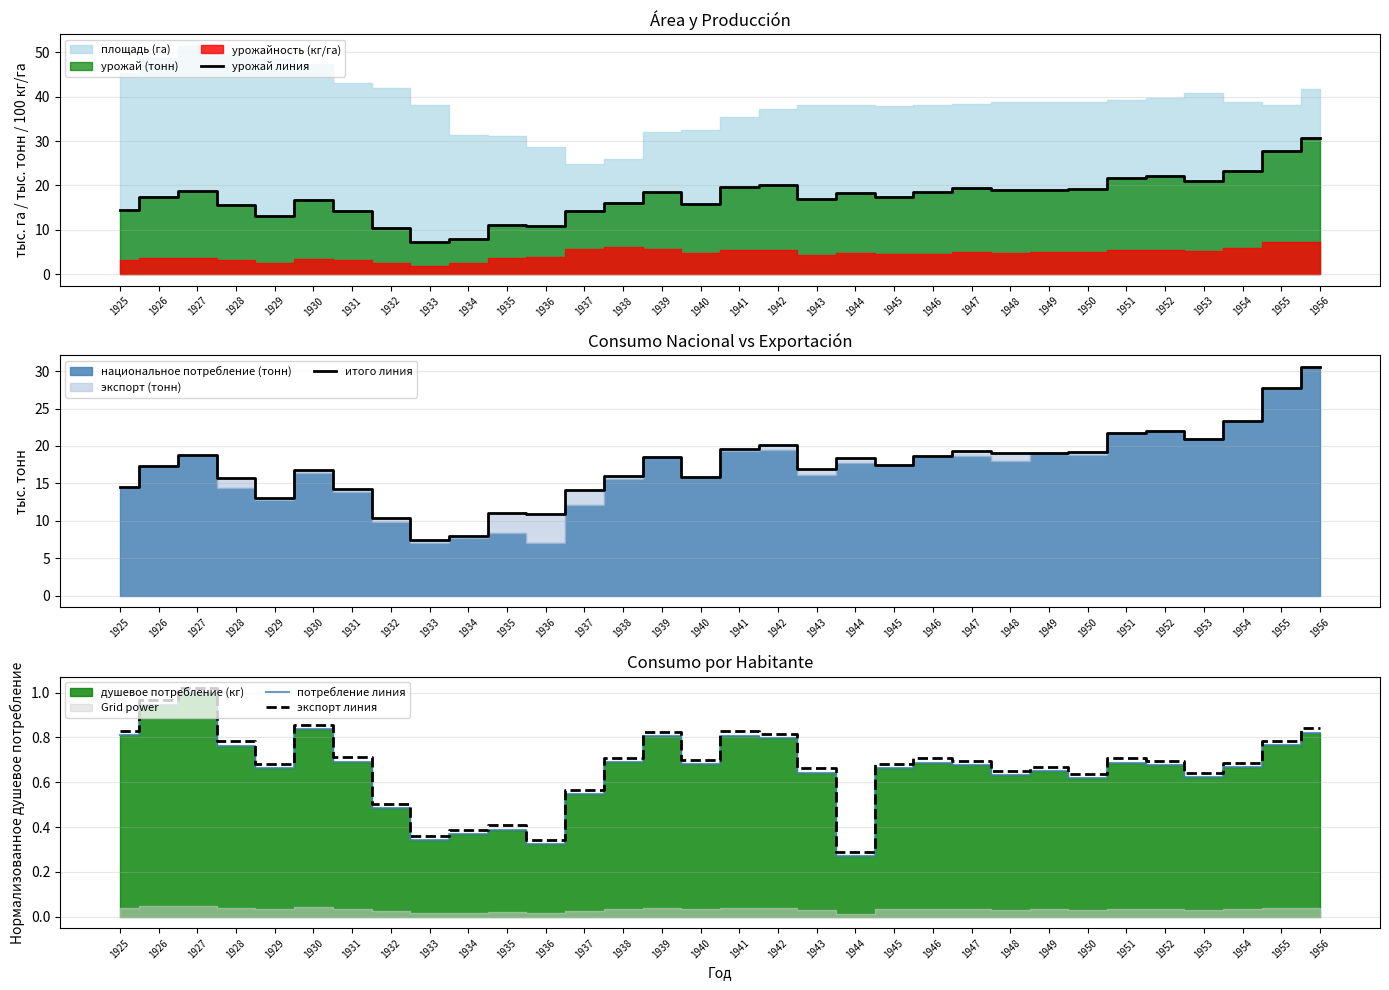

What value does the экспорт линия series have at 1932?

0.5